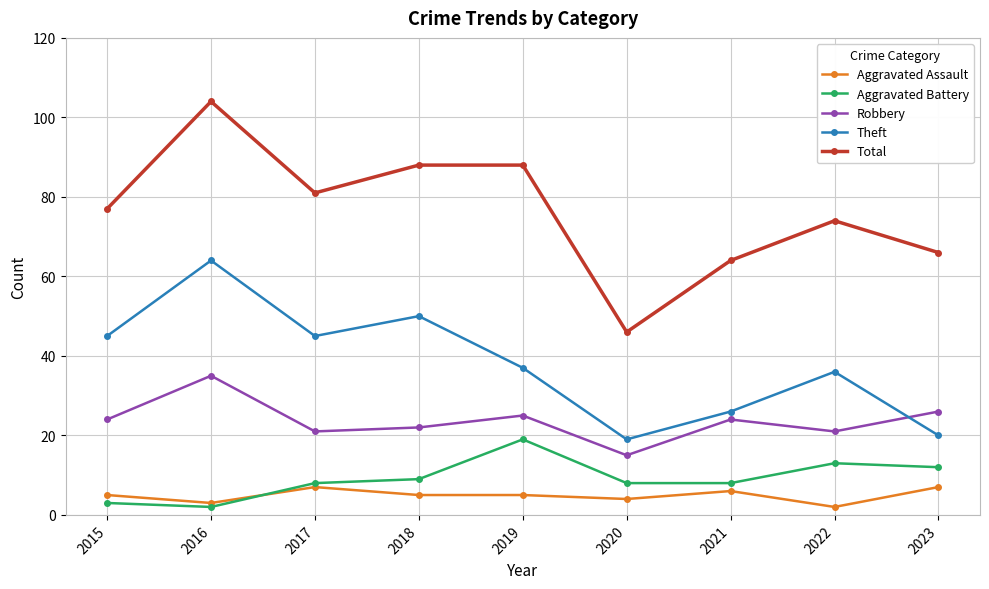

What is the greatest value displayed?

104